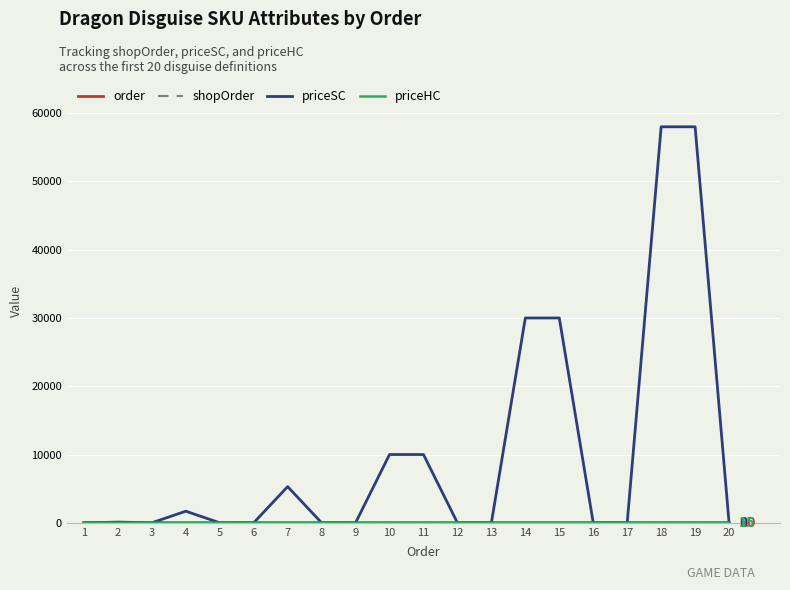

Which series has the largest total across all categories?

priceSC